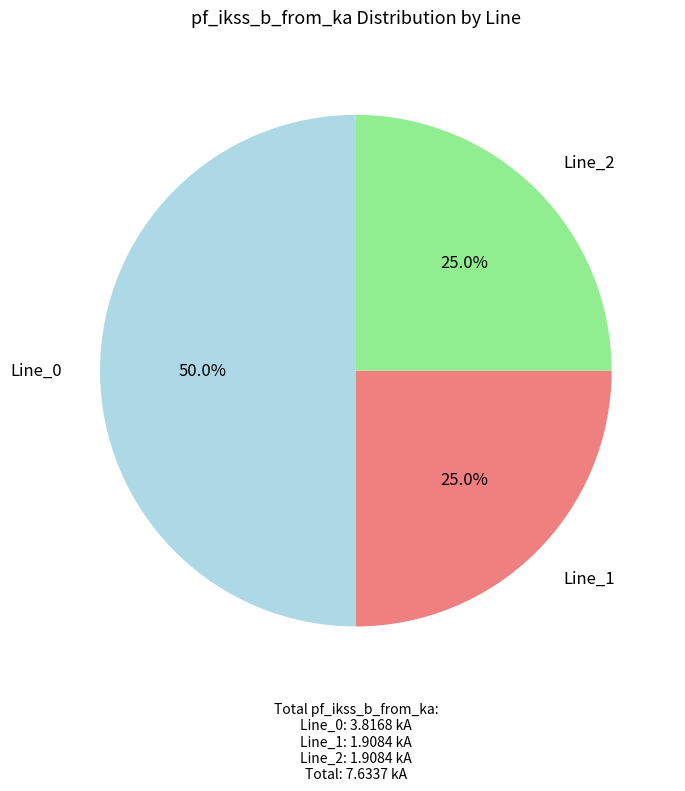

Is the sum of Line_1 and Line_0 greater than half?

Yes